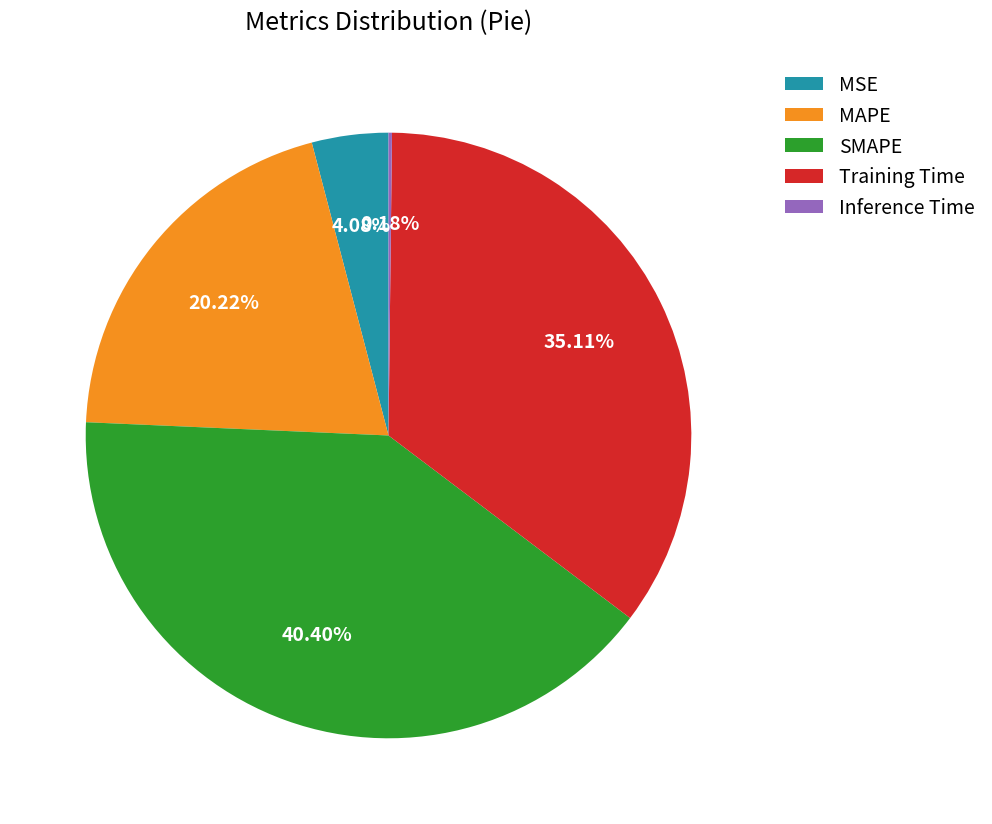

Is it true that Training Time is 26% of the pie?

False